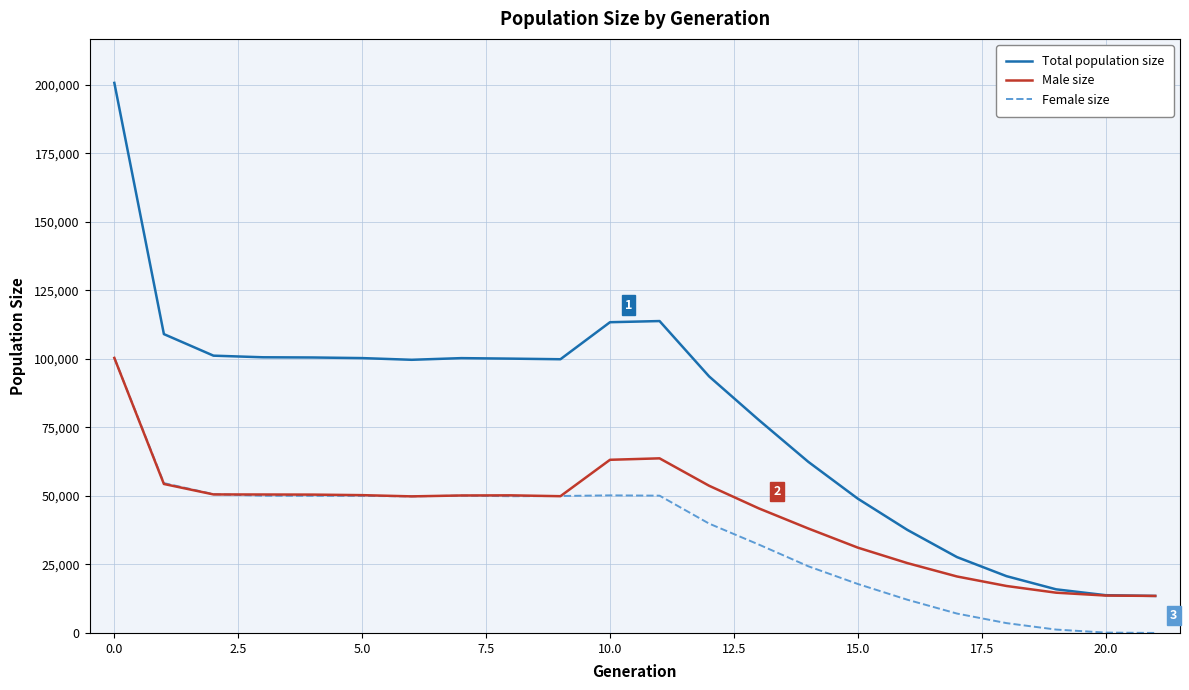

Which series has the widest spread of values?

Total population size